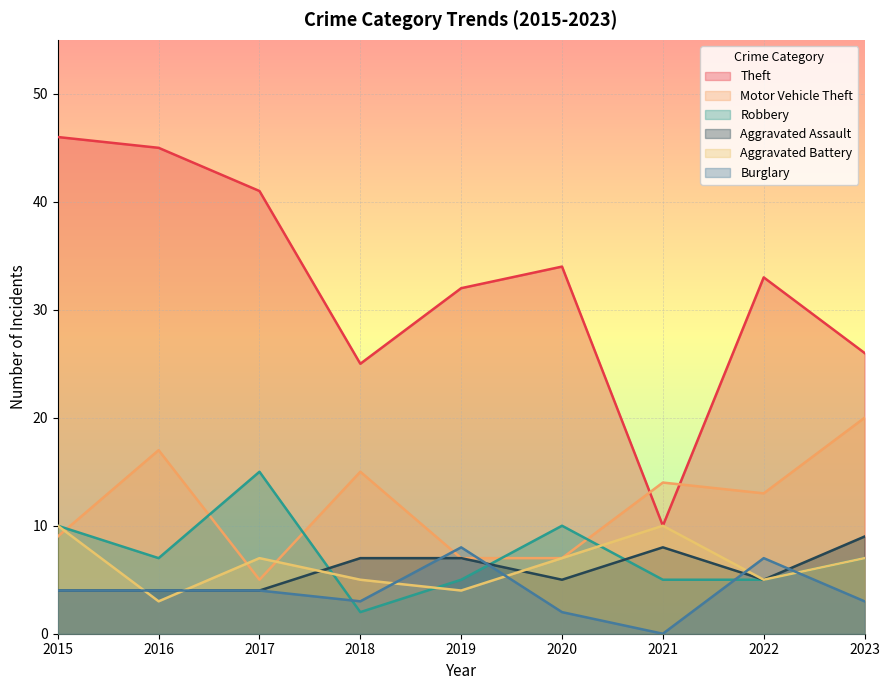

True or false: Motor Vehicle Theft and Aggravated Assault cross at least once.

False